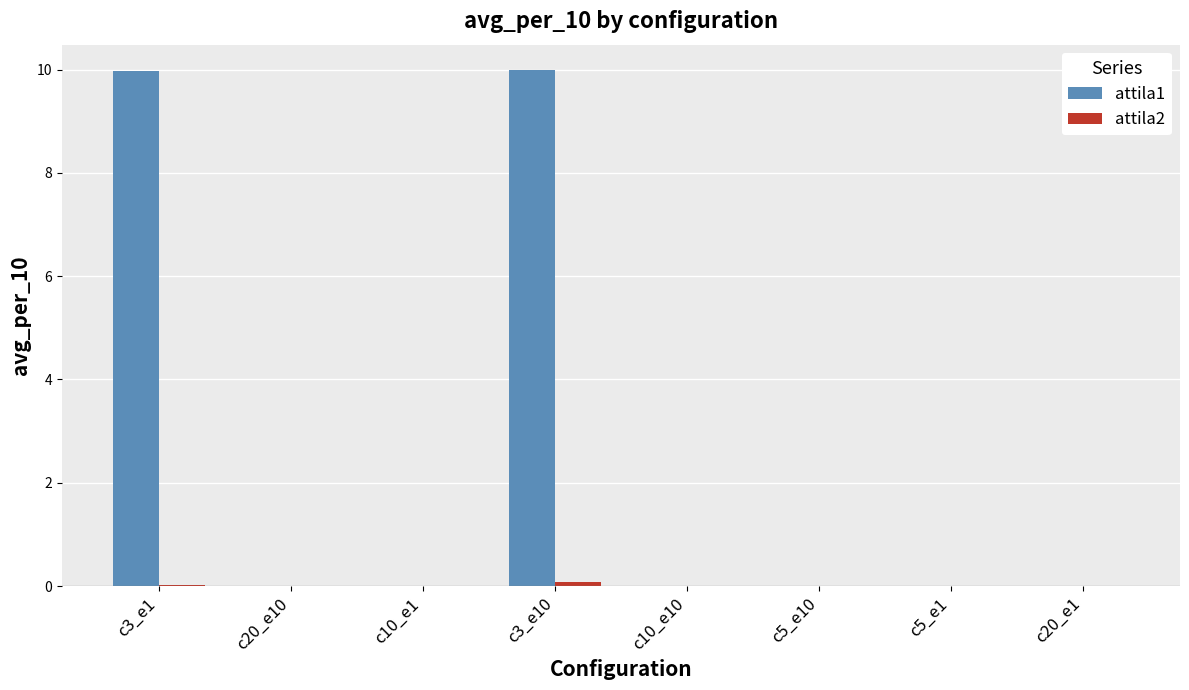

The value of attila1 at c3_e10 is 15.5. True or false?

False